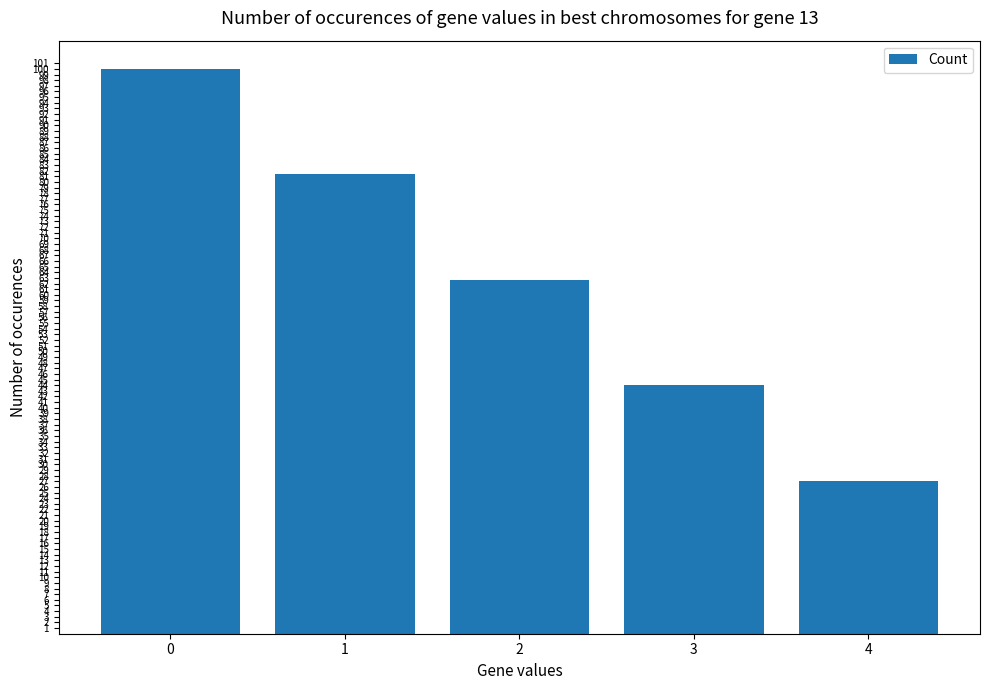

What is the change in value from 1 to 4?

-54.3